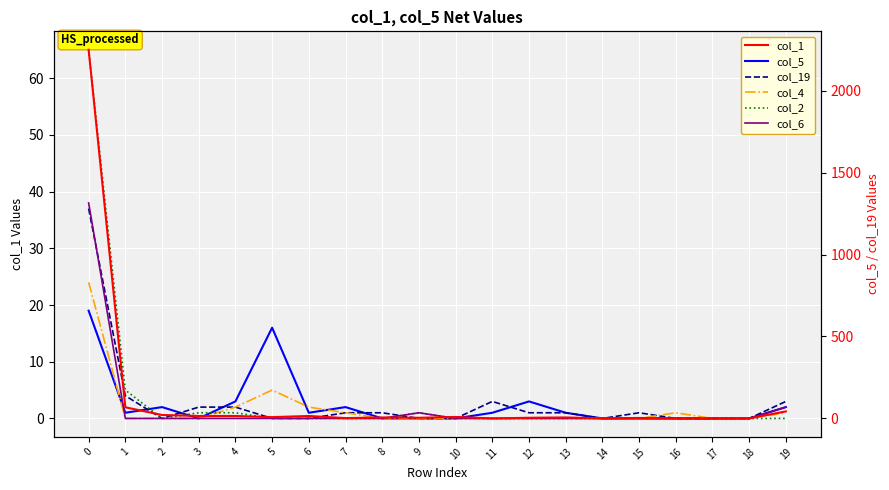

True or false: col_4 and col_6 intersect in this chart.

False